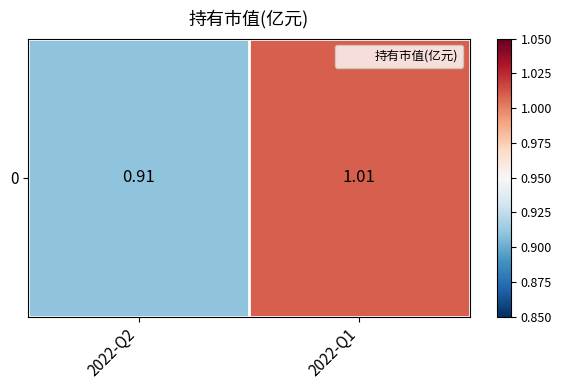

Is it true that the value at 2022-Q1 is 1.4?

False